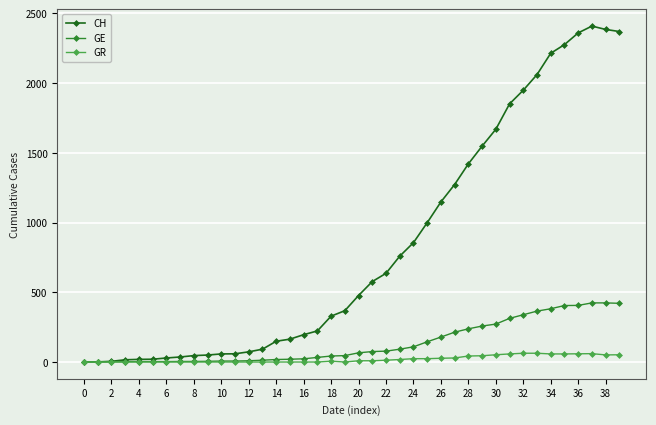

What is the greatest value displayed?

2409